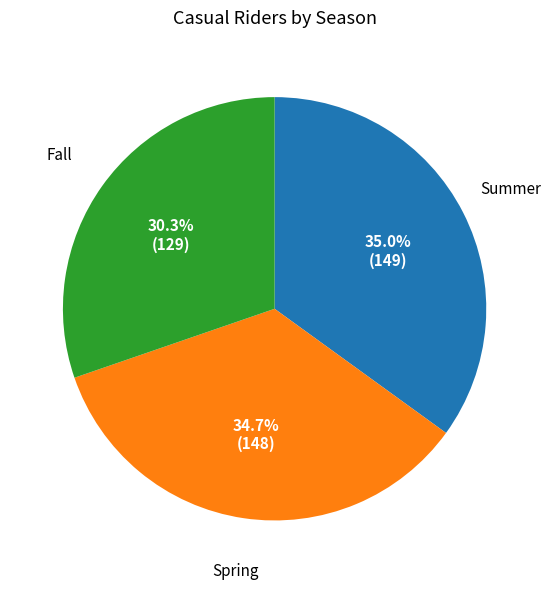

How many segments does this pie chart have?

3